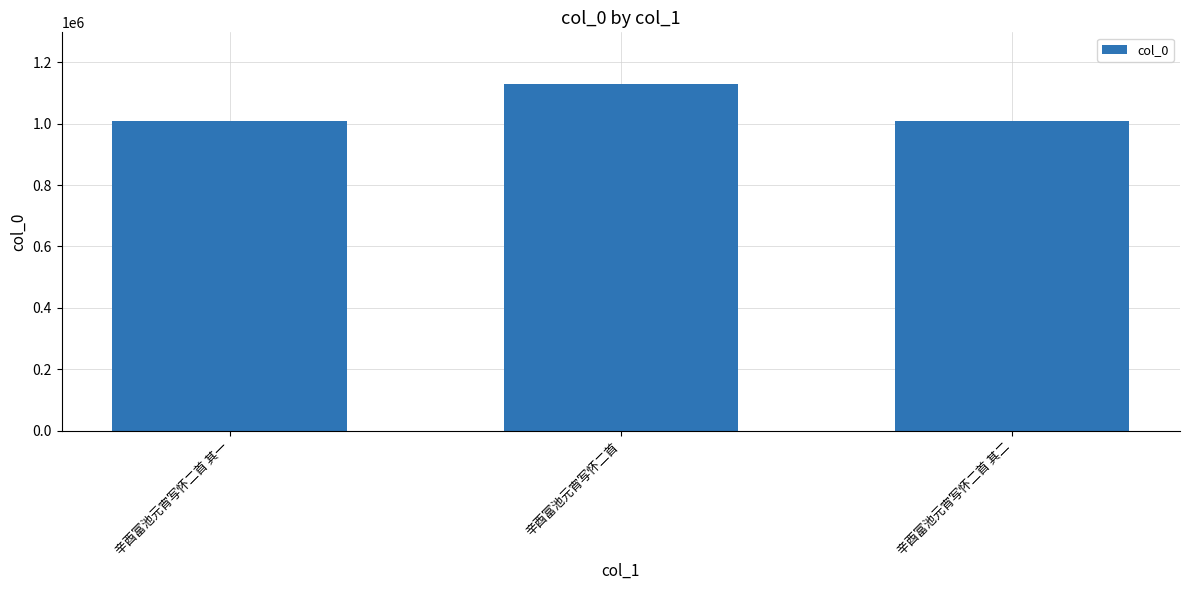

What is the greatest value displayed?

1128664